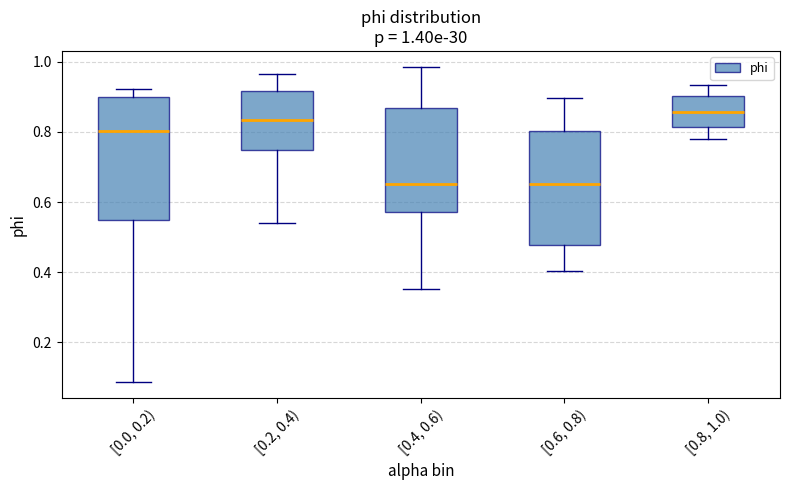

Comparing the boxes themselves (not the whiskers), which one is the tallest?

[0.0, 0.2)